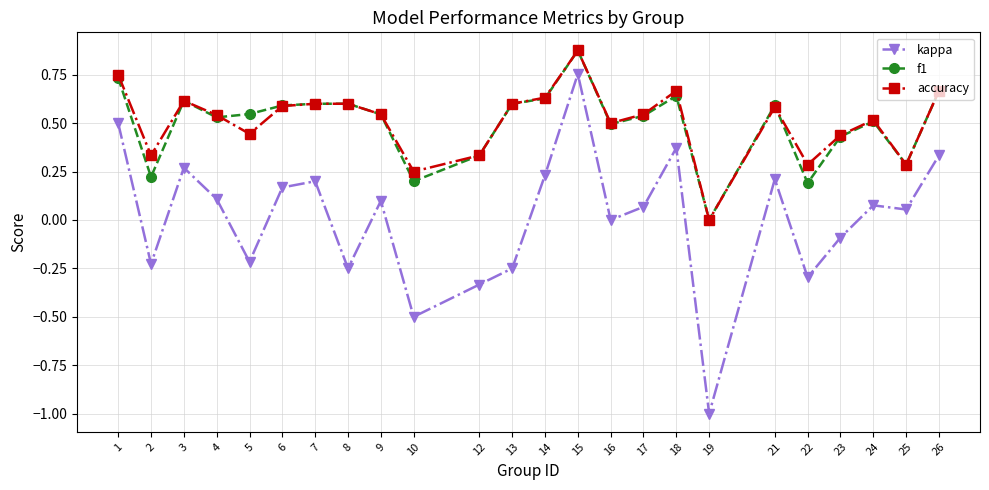

At which category is the sum across all series the highest?

15